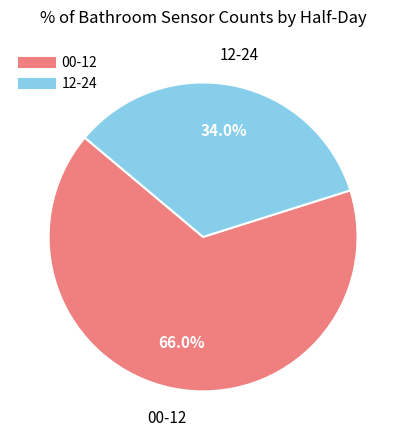

To the nearest percent, what is the average slice percentage?

50%